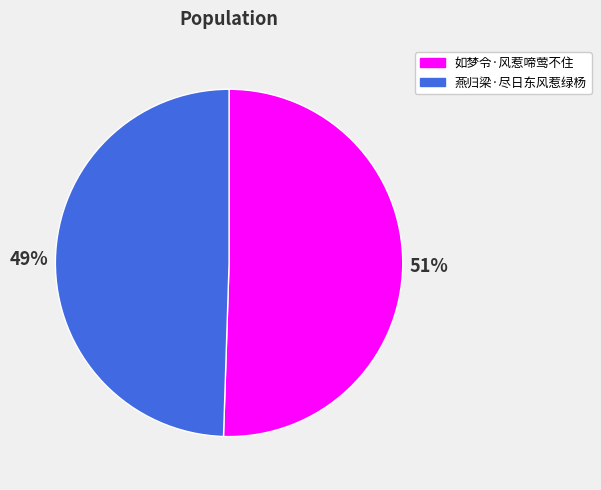

Combined, do 如梦令·风惹啼莺不住 and 燕归梁·尽日东风惹绿杨 account for over 50%?

Yes